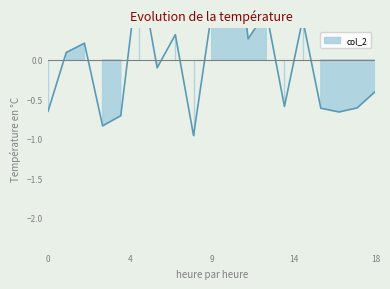

How many interior local peaks (higher than both neighbors) does the data have?

6